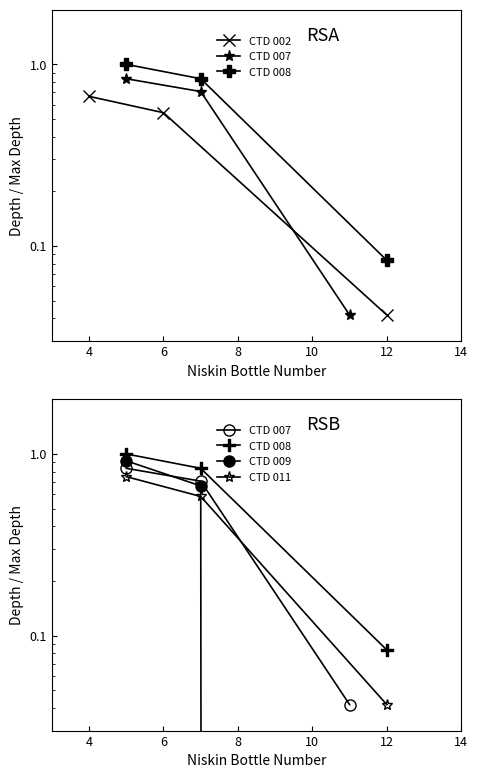

How many values in CTD 009 are above zero?

2